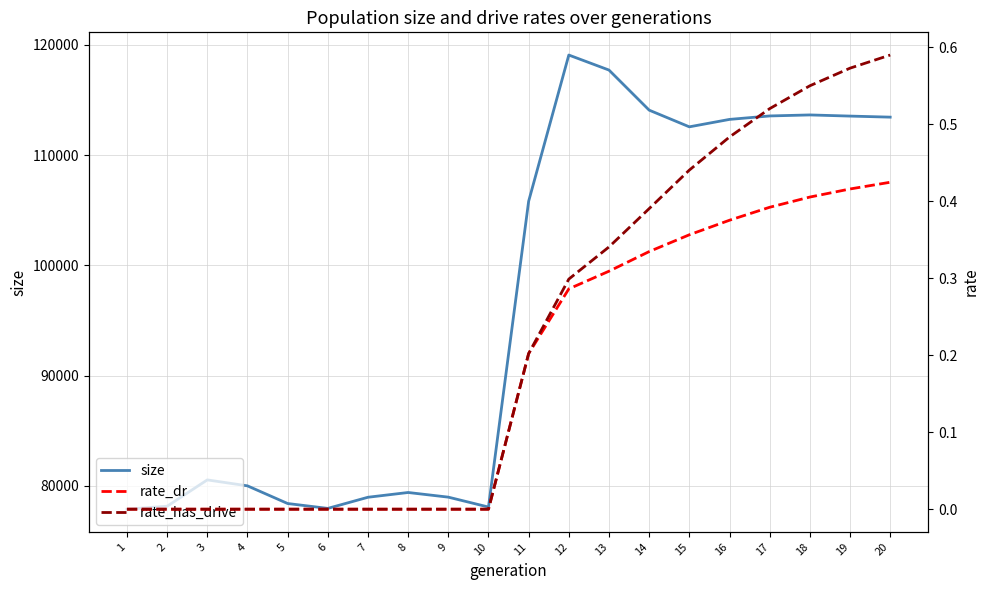

The value of size at 16 is 170824.5. True or false?

False